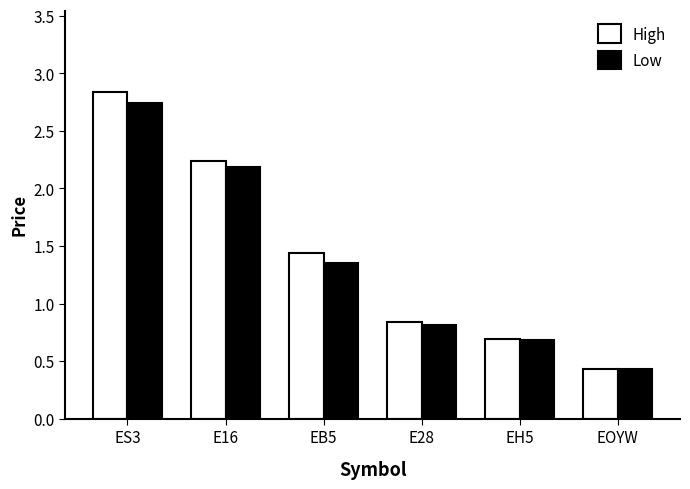

At which category is the sum across all series the highest?

ES3